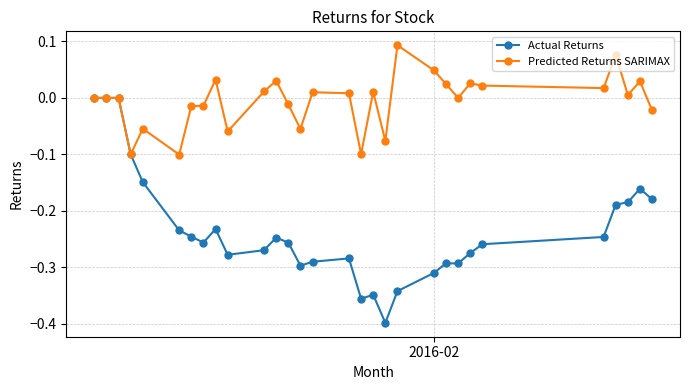

True or false: Predicted Returns SARIMAX has more than 2 points higher than both neighbors.

True